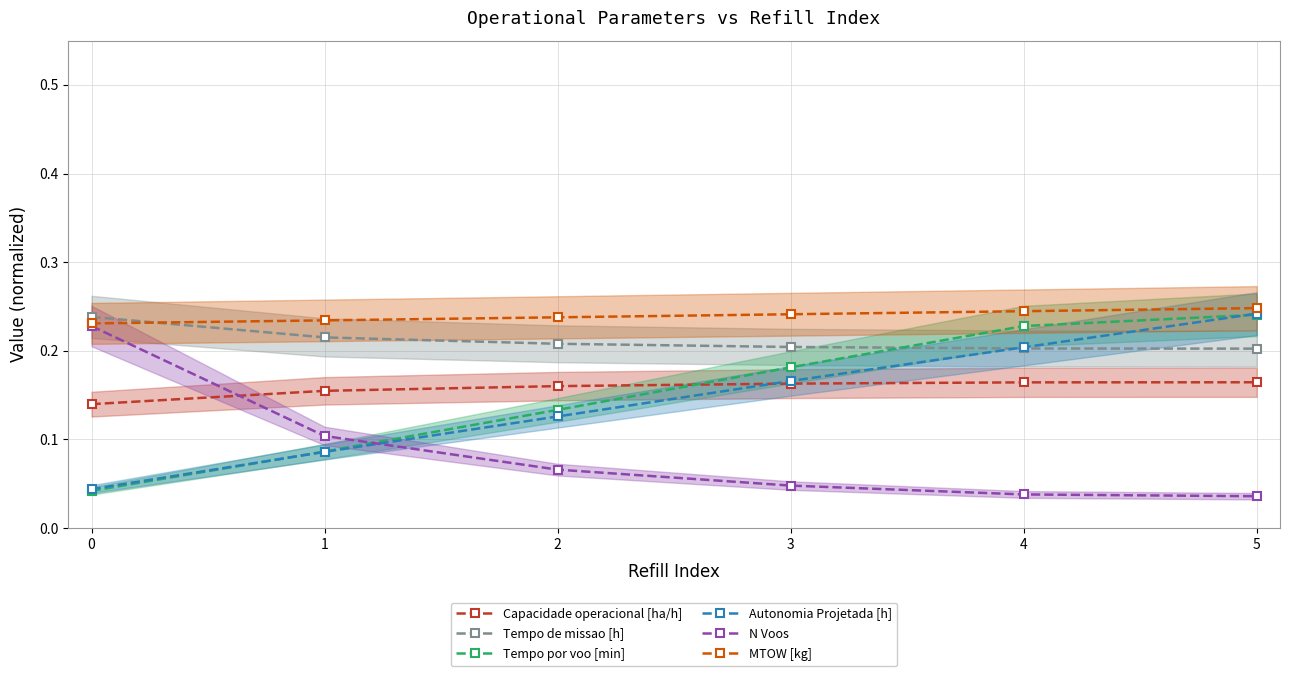

What is the sum of the N Voos values at 2 and 0?

0.3